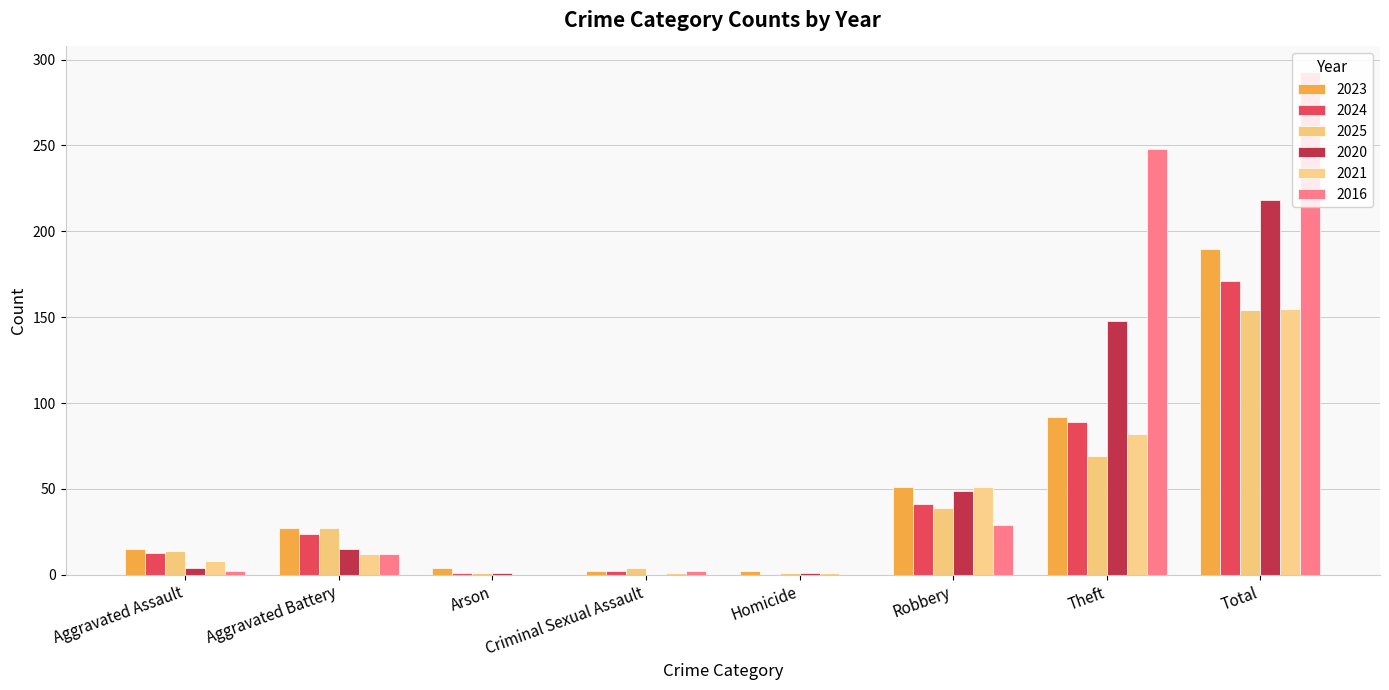

How many groups of bars are there?

8